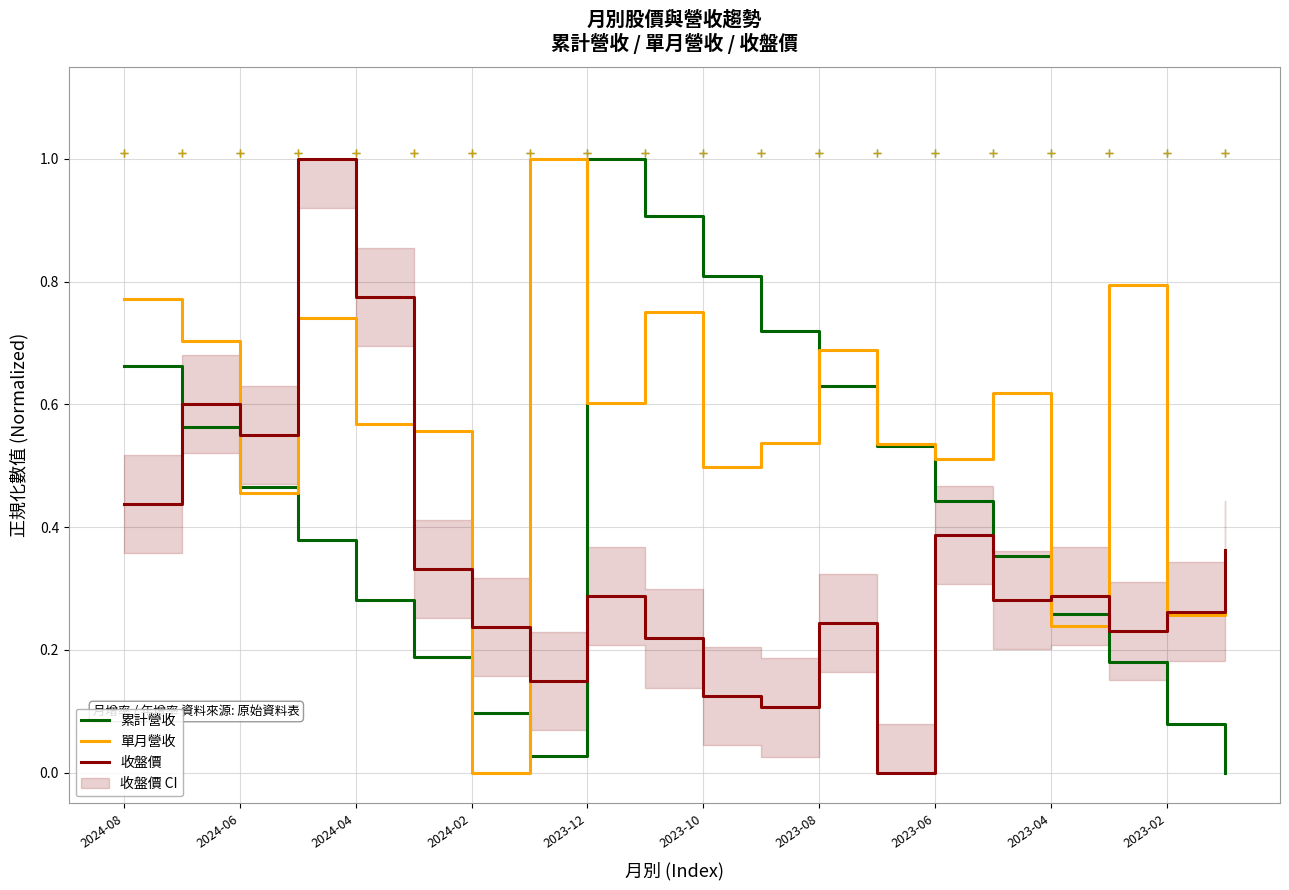

How many times do 收盤價 and 累計營收 cross each other?

3